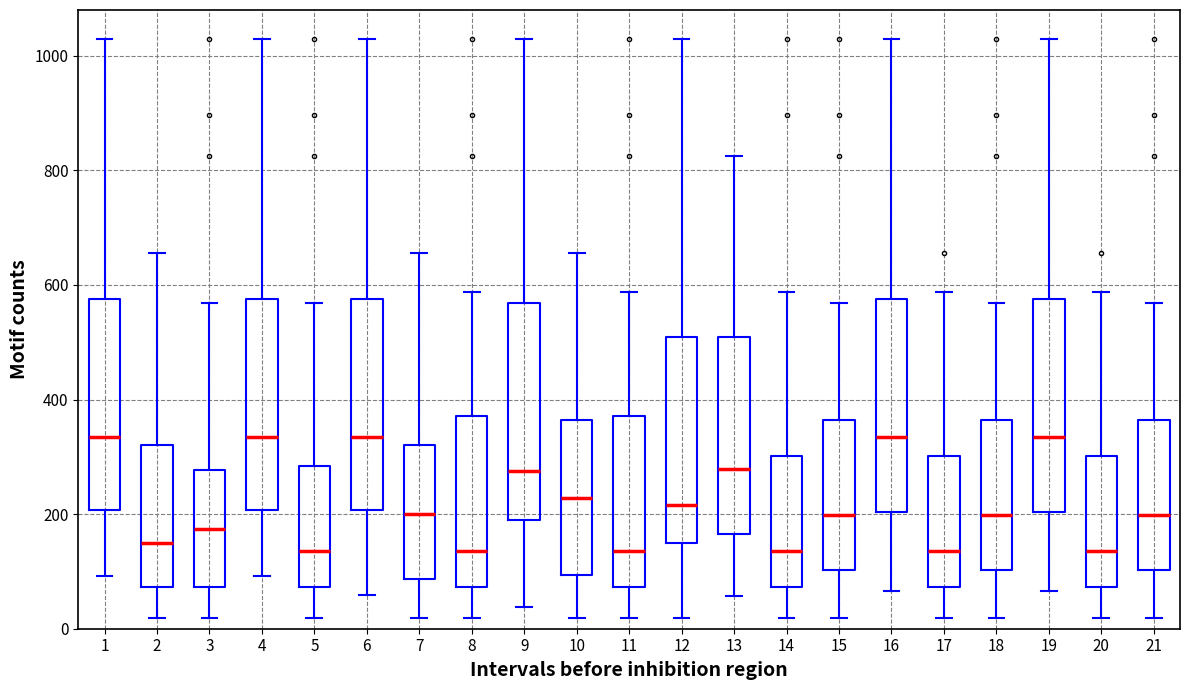

Reading left to right, transcribe this box plot: for each box, give where its median line is, the range the box spans, and where its two whiskers end, as read against the y-axis. The values are not printed on the chart, so give them approximately, as read against the axis.

1: median 340, box 200 to 580, whiskers 100 to 1020
2: median 140, box 80 to 320, whiskers 20 to 660
3: median 180, box 80 to 280, whiskers 20 to 560
4: median 340, box 200 to 580, whiskers 100 to 1020
5: median 140, box 80 to 280, whiskers 20 to 560
6: median 340, box 200 to 580, whiskers 60 to 1020
7: median 200, box 80 to 320, whiskers 20 to 660
8: median 140, box 80 to 380, whiskers 20 to 580
9: median 280, box 200 to 560, whiskers 40 to 1020
10: median 220, box 100 to 360, whiskers 20 to 660
11: median 140, box 80 to 380, whiskers 20 to 580
12: median 220, box 140 to 500, whiskers 20 to 1020
13: median 280, box 160 to 500, whiskers 60 to 820
14: median 140, box 80 to 300, whiskers 20 to 580
15: median 200, box 100 to 360, whiskers 20 to 560
16: median 340, box 200 to 580, whiskers 60 to 1020
17: median 140, box 80 to 300, whiskers 20 to 580
18: median 200, box 100 to 360, whiskers 20 to 560
19: median 340, box 200 to 580, whiskers 60 to 1020
20: median 140, box 80 to 300, whiskers 20 to 580
21: median 200, box 100 to 360, whiskers 20 to 560